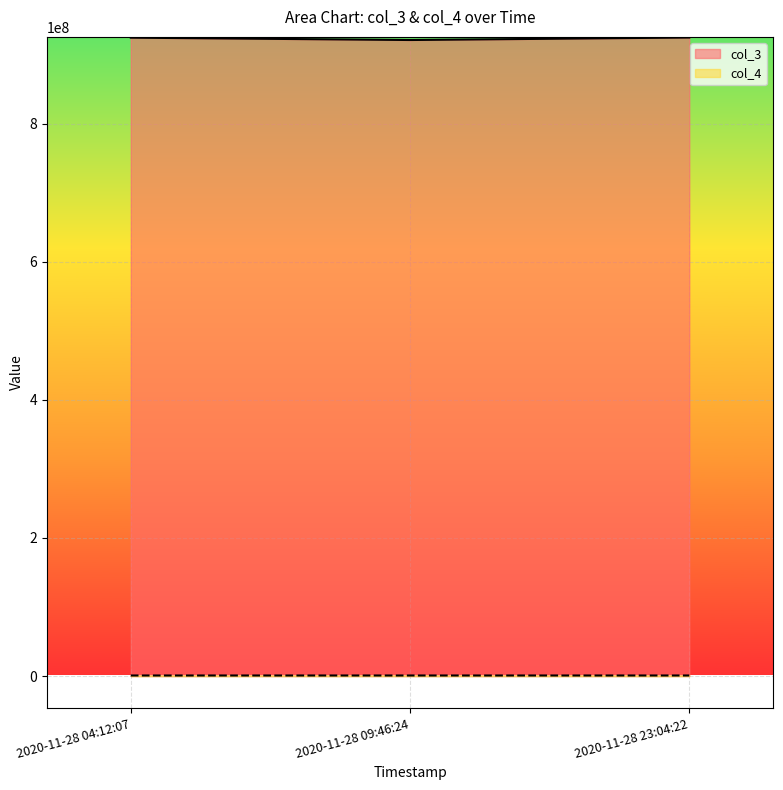

Read the col_4 value at 2020-11-28 23:04:22, to the nearest 100.

924600